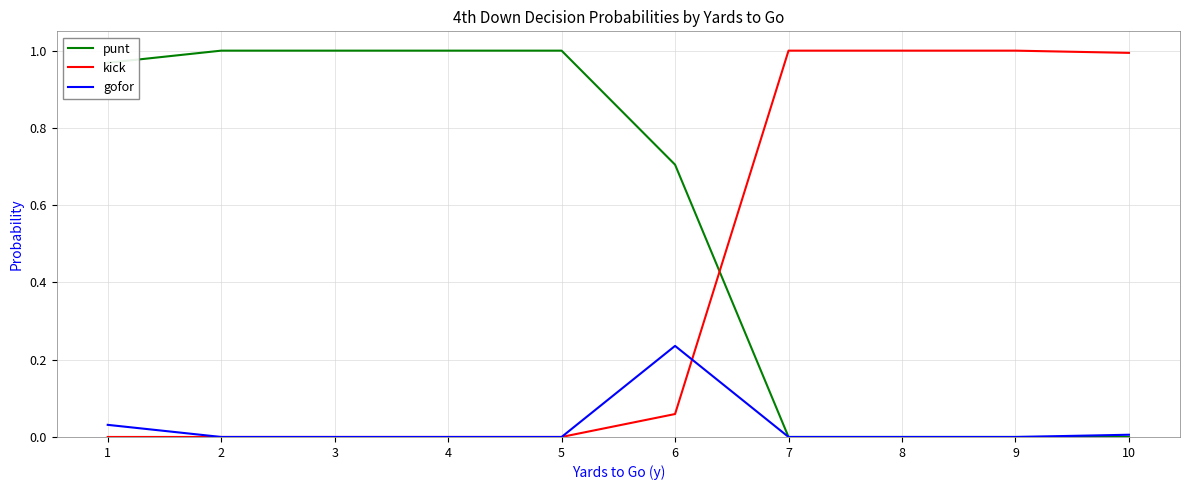

Between which two adjacent categories do punt and kick first intersect?

6 and 7